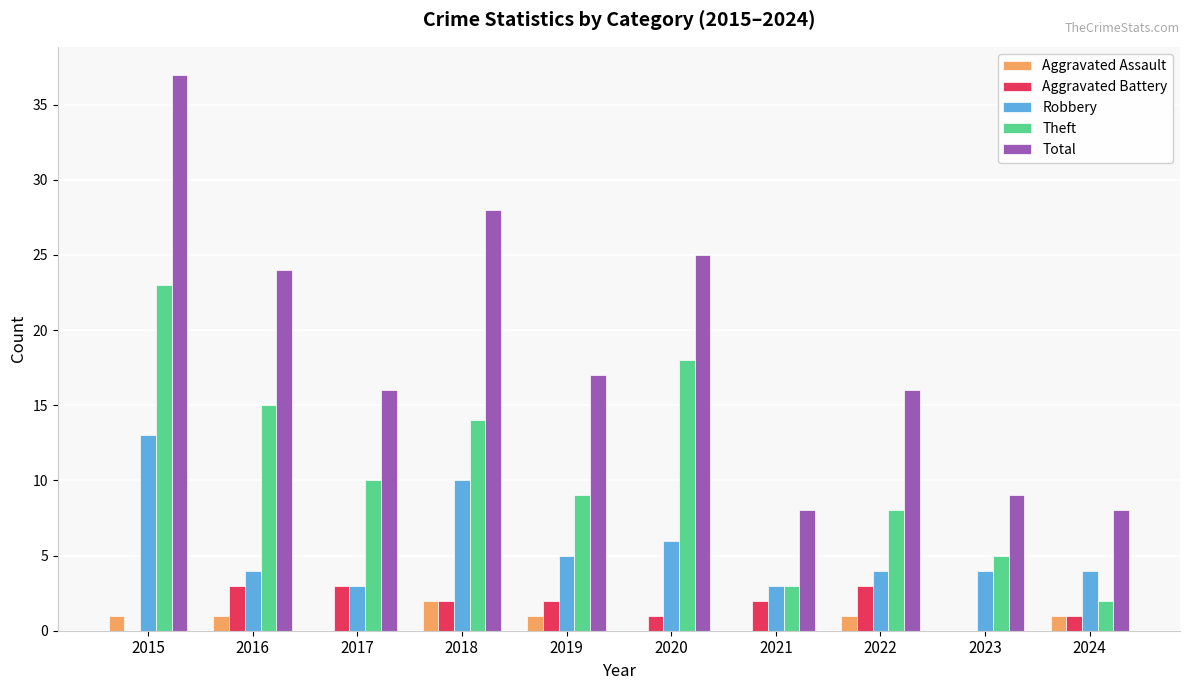

Reading left to right, what are all the values shown in this chart?

Aggravated Assault: 1	1	0	2	1	0	0	1	0	1
Aggravated Battery: 0	3	3	2	2	1	2	3	0	1
Robbery: 13	4	3	10	5	6	3	4	4	4
Theft: 23	15	10	14	9	18	3	8	5	2
Total: 37	24	16	28	17	25	8	16	9	8